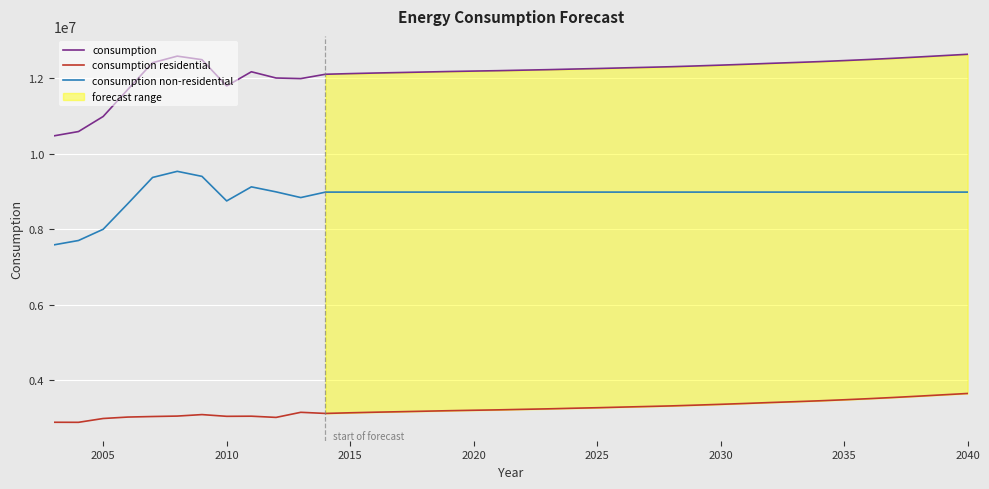

True or false: consumption non-residential and consumption residential cross at least once.

False